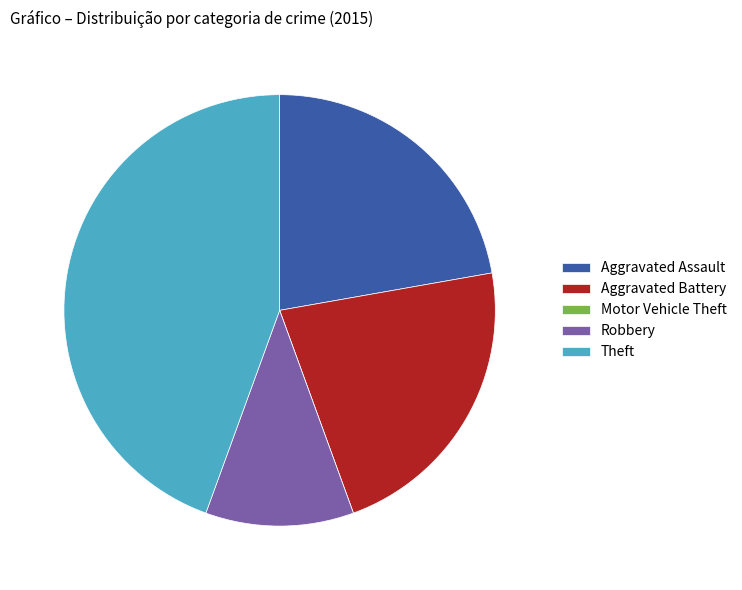

The Aggravated Battery slice represents 28% of the pie. True or false?

False